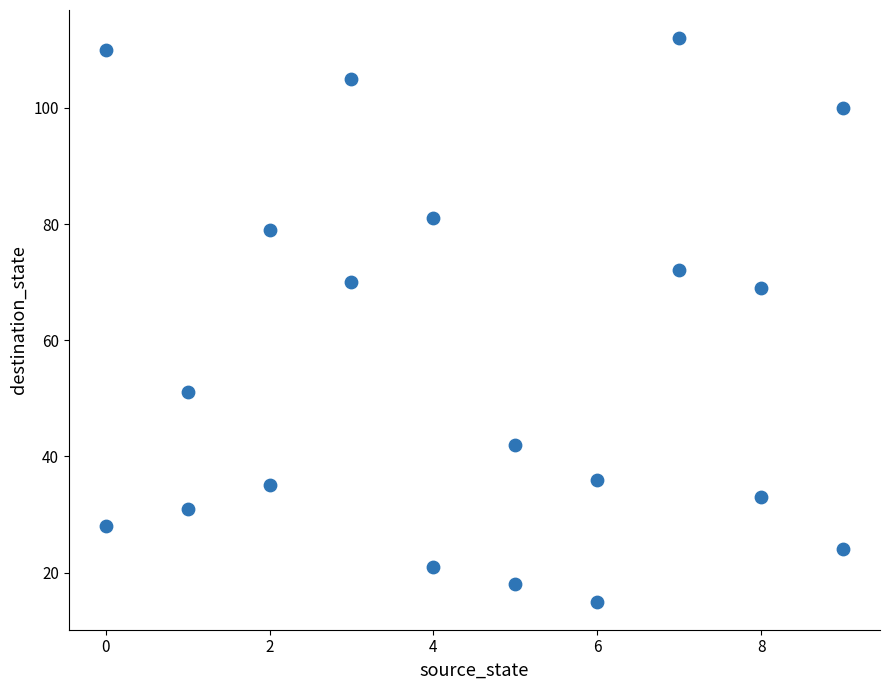

What is the range of X values (max minus min)?

9